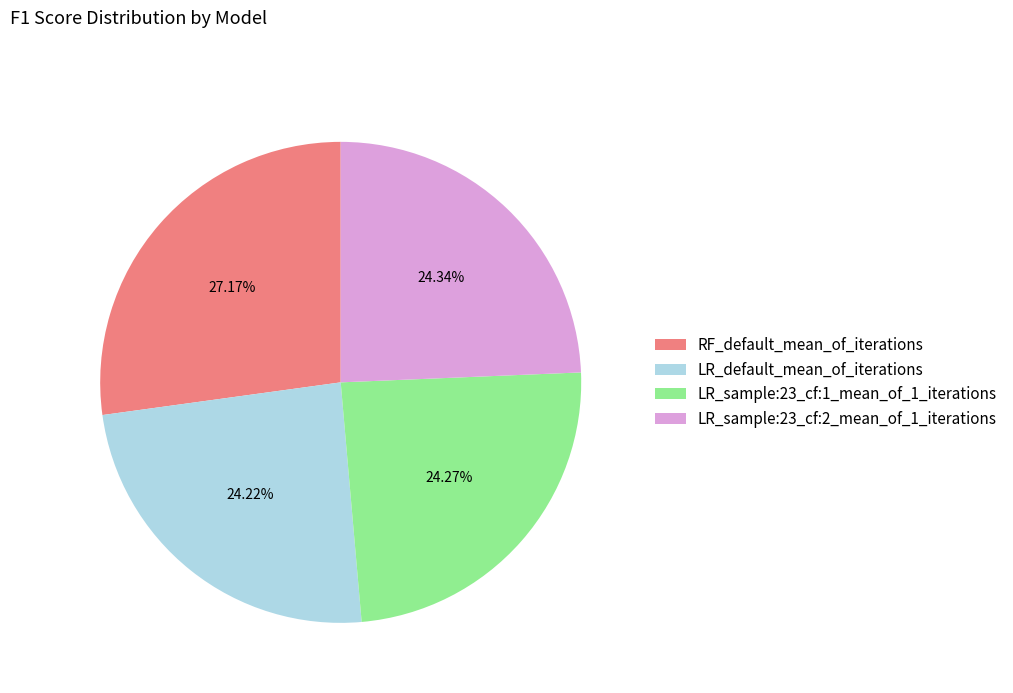

What percentage do LR_sample:23_cf:1_mean_of_1_iterations and LR_default_mean_of_iterations together represent?

48.5%